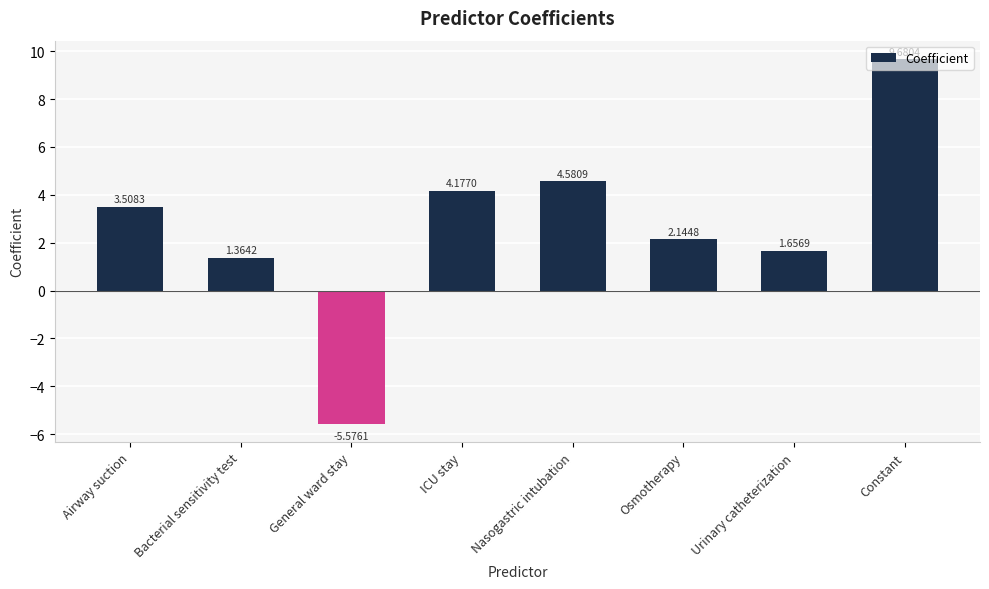

What is the sum of the values at Nasogastric intubation and Airway suction?

8.1